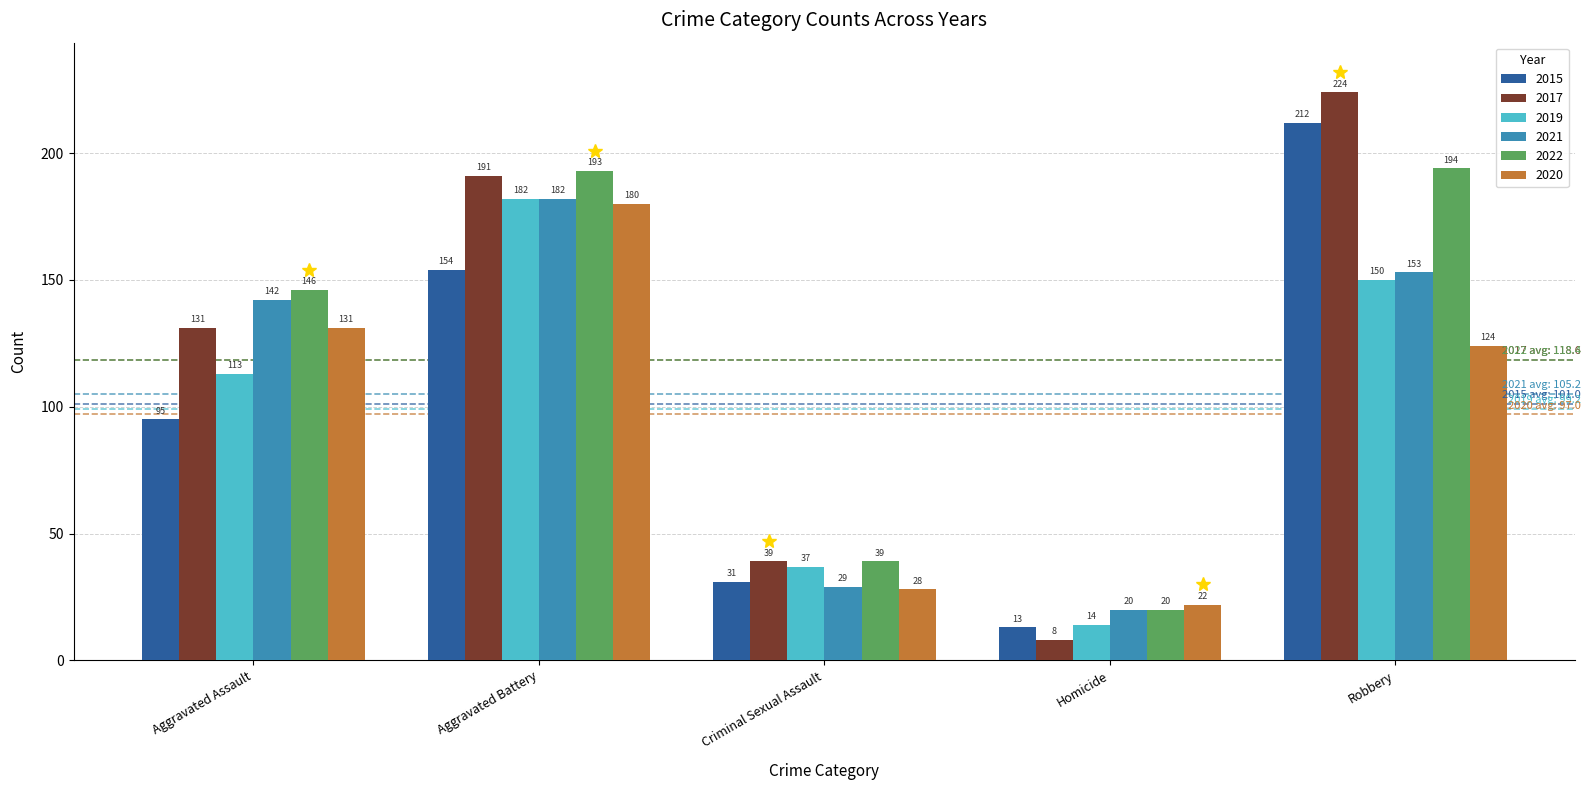

Read the 2017 value at Aggravated Battery, to the nearest 10.

190